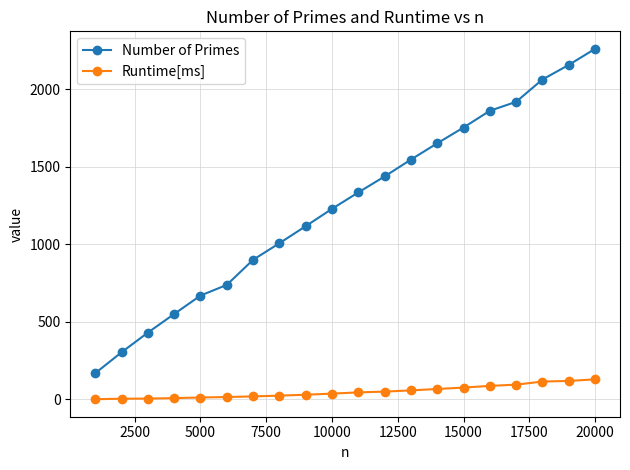

List the series in order of their peak value, highest first.

Number of Primes, Runtime[ms]